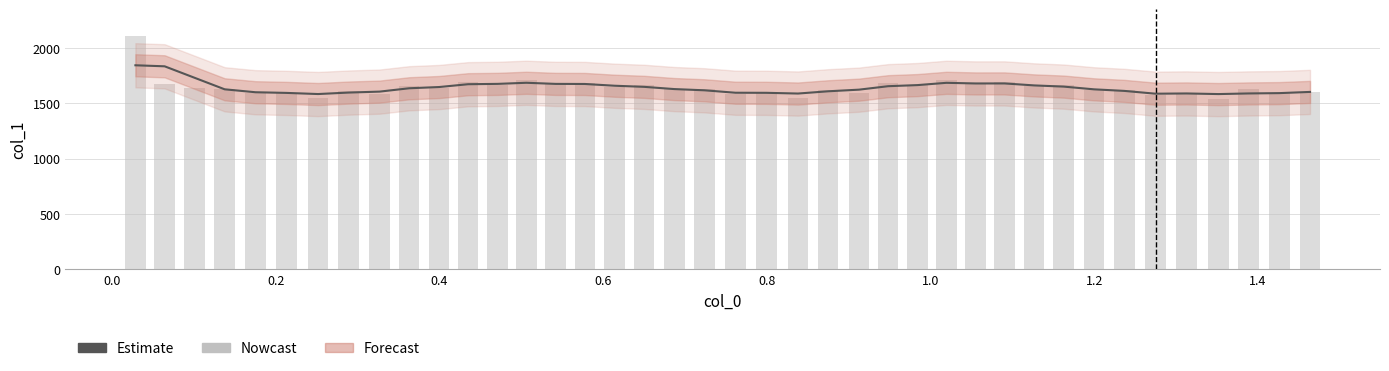

The Estimate series shows 423.7 at 33. True or false?

False